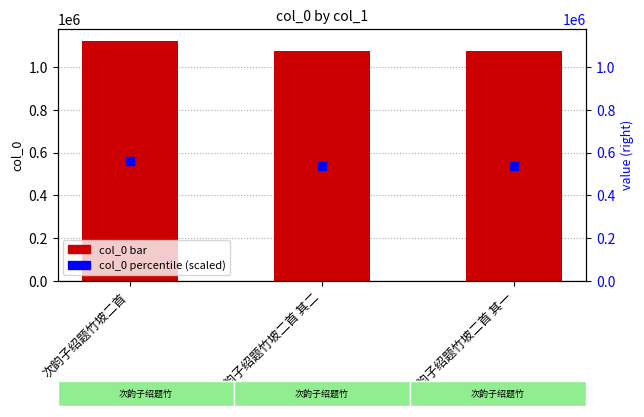

Which series reaches the minimum Y coordinate?

col_0 percentile (scaled)